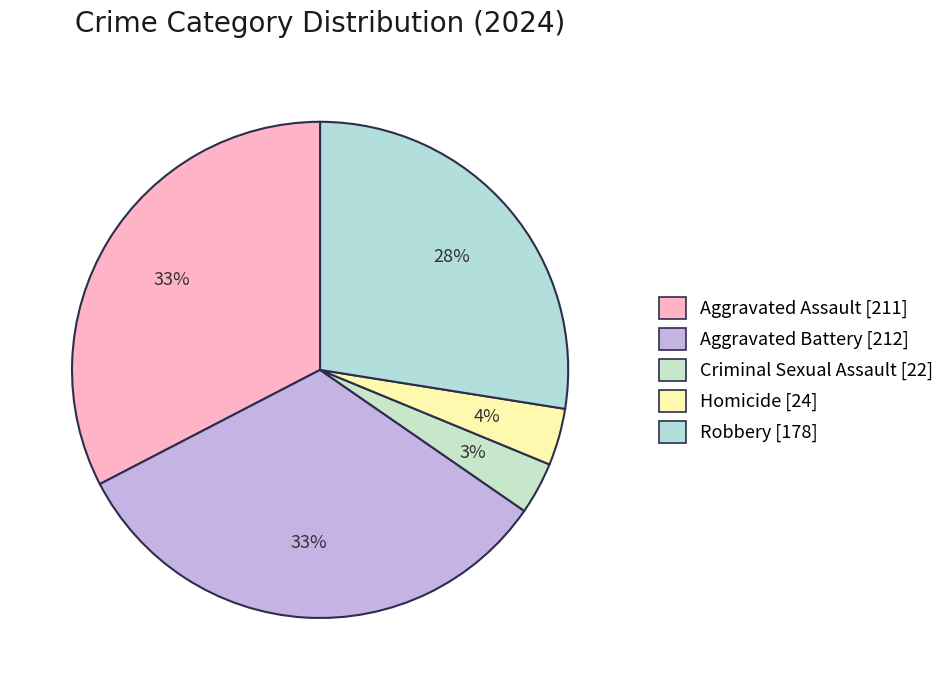

How many slices are in this pie chart?

5